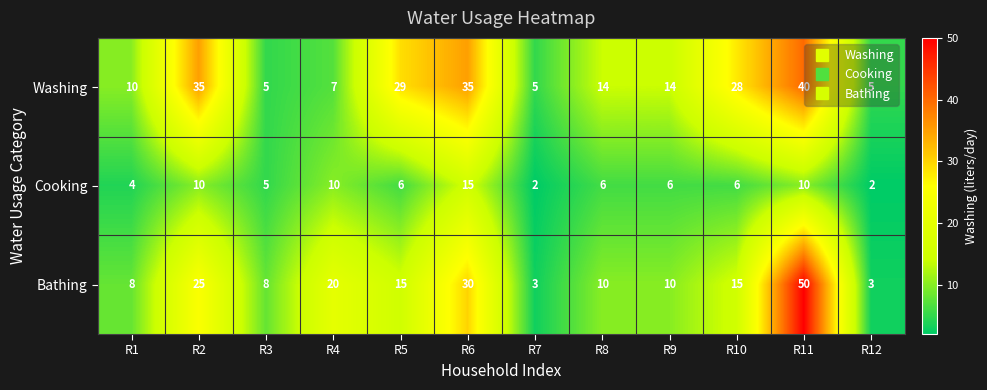

Which series changed the most between R7 and R10?

Washing